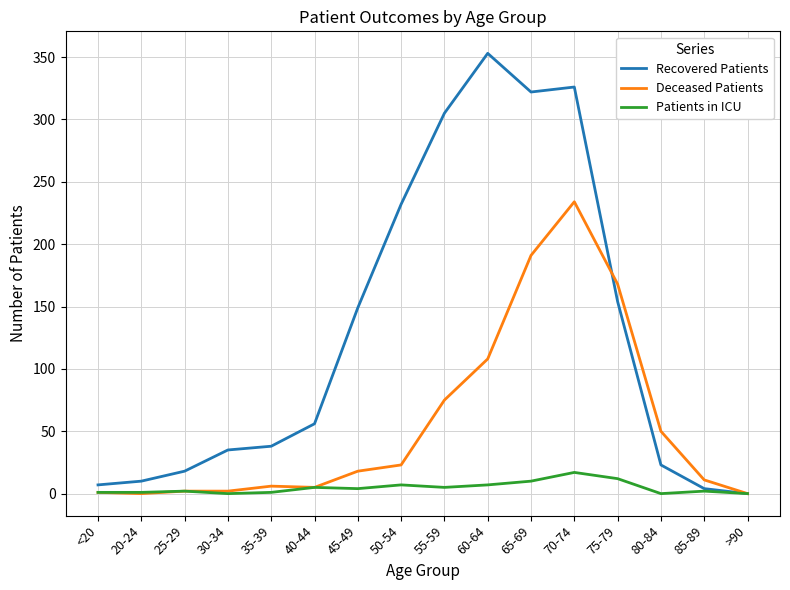

The value of Deceased Patients at 75-79 is 168. True or false?

True